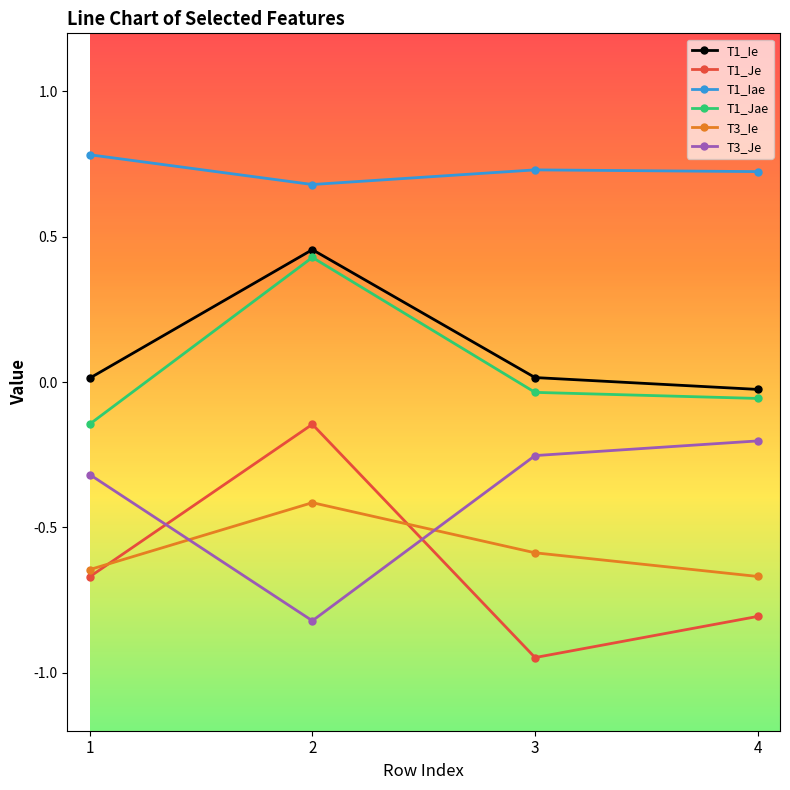

What are all the series names shown in the legend?

T1_Ie, T1_Je, T1_Iae, T1_Jae, T3_Ie, T3_Je